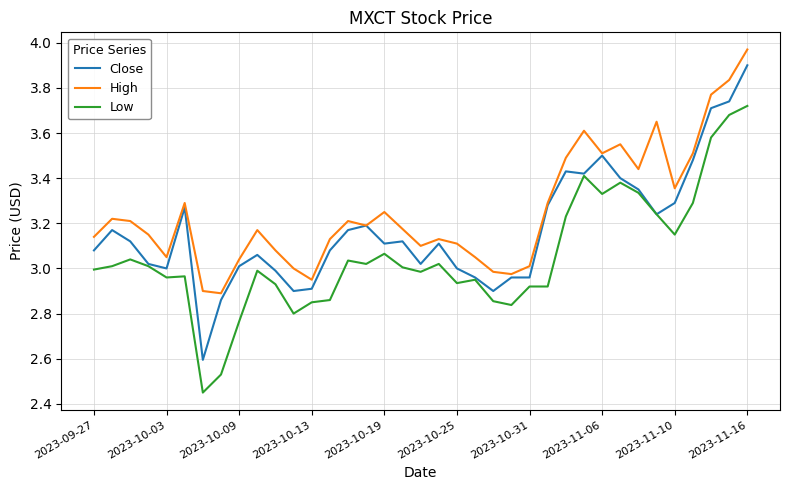

Which series has the largest total across all categories?

High